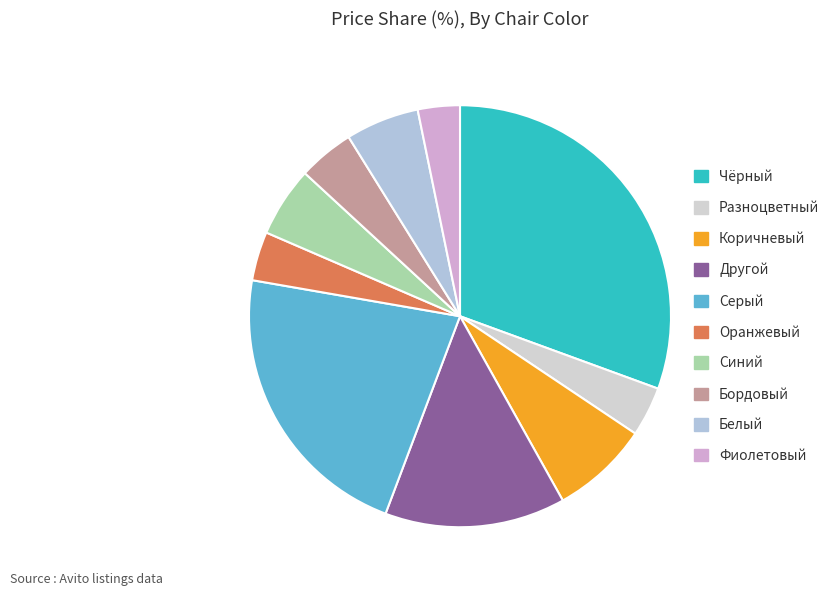

What is the largest slice in the pie chart?

Чёрный